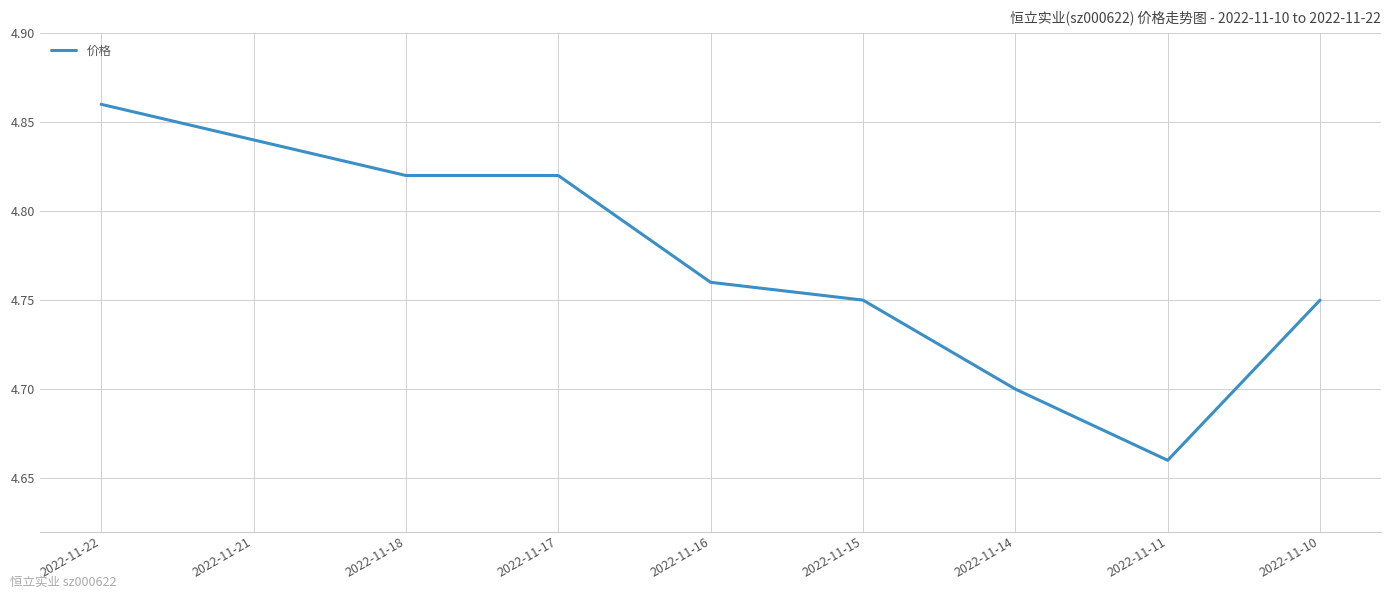

Which has a higher value, 2022-11-11 or 2022-11-10?

2022-11-10